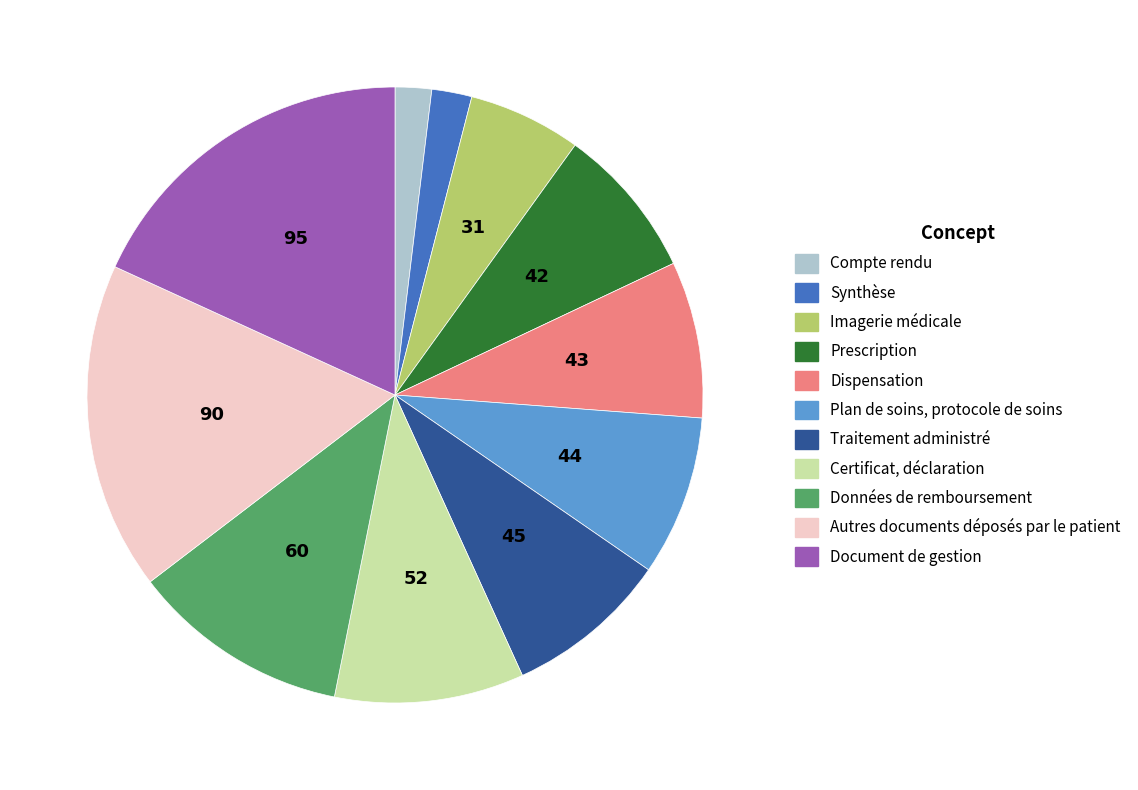

True or false: Certificat, déclaration accounts for 10% of the total.

True